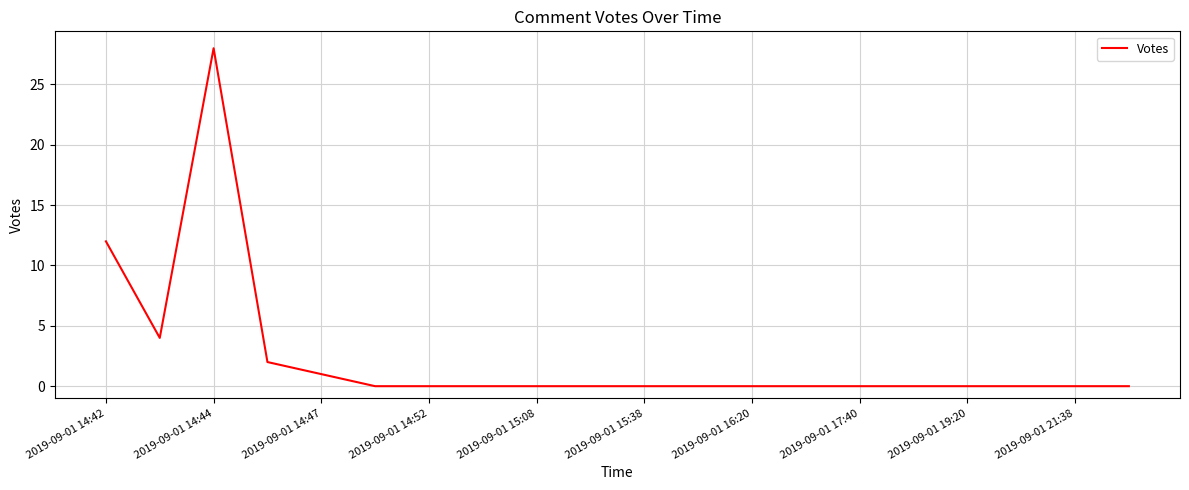

What is the difference between the maximum and minimum values?

28